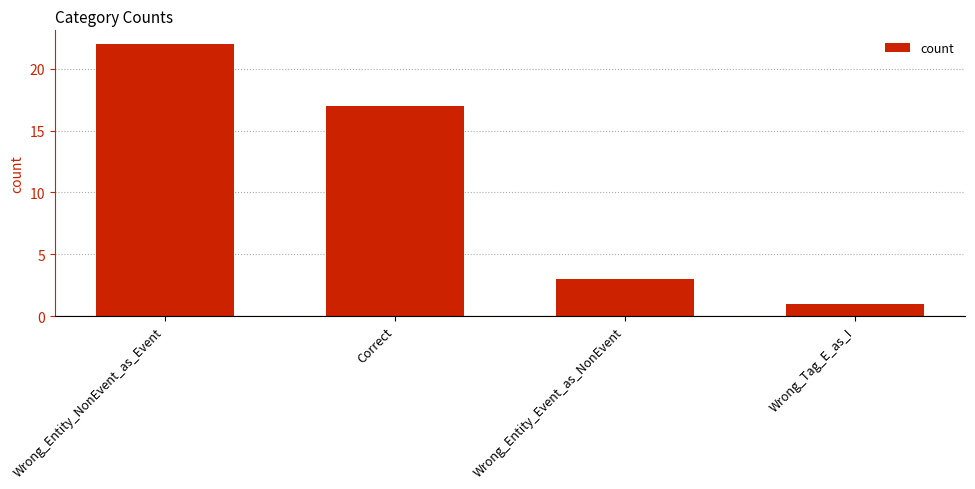

What is the greatest value displayed?

22